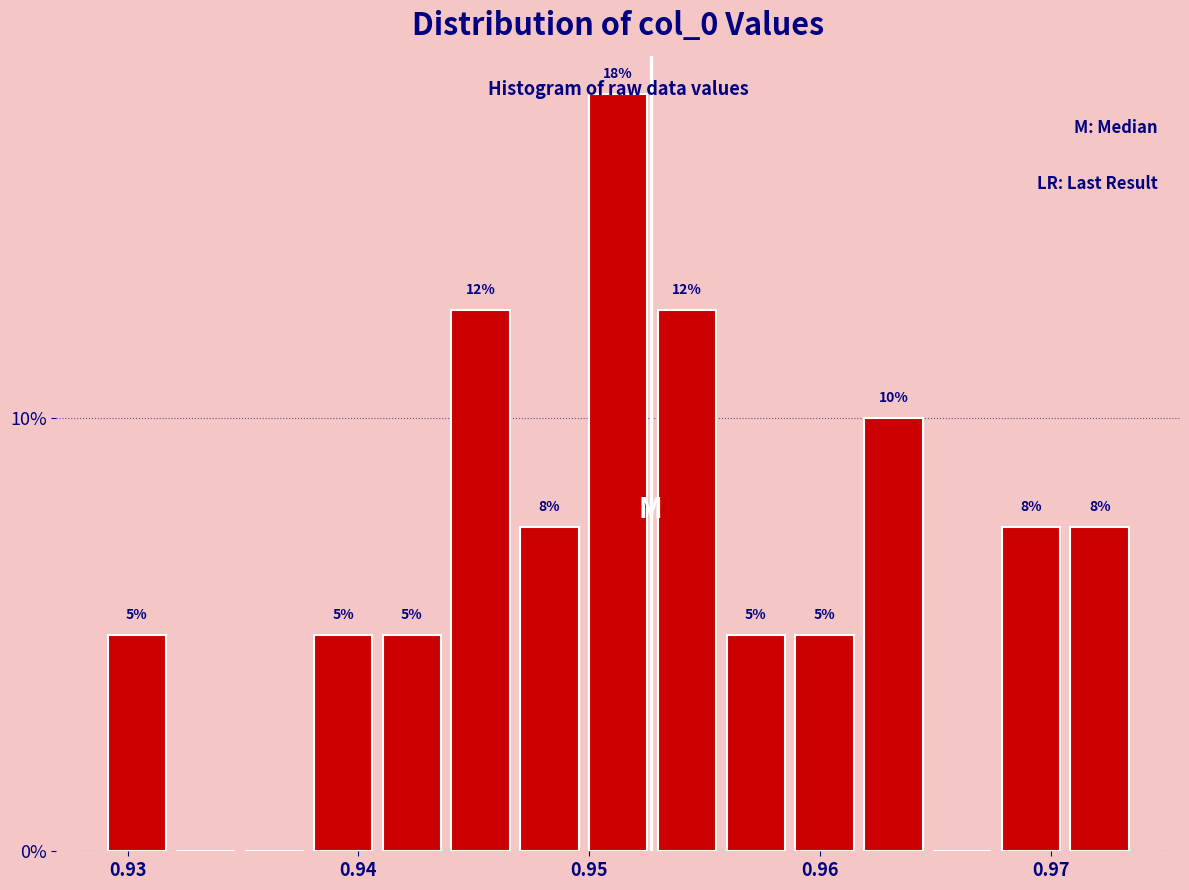

Read against the x-axis, roughly where is the centre of the tallest bar?

0.951